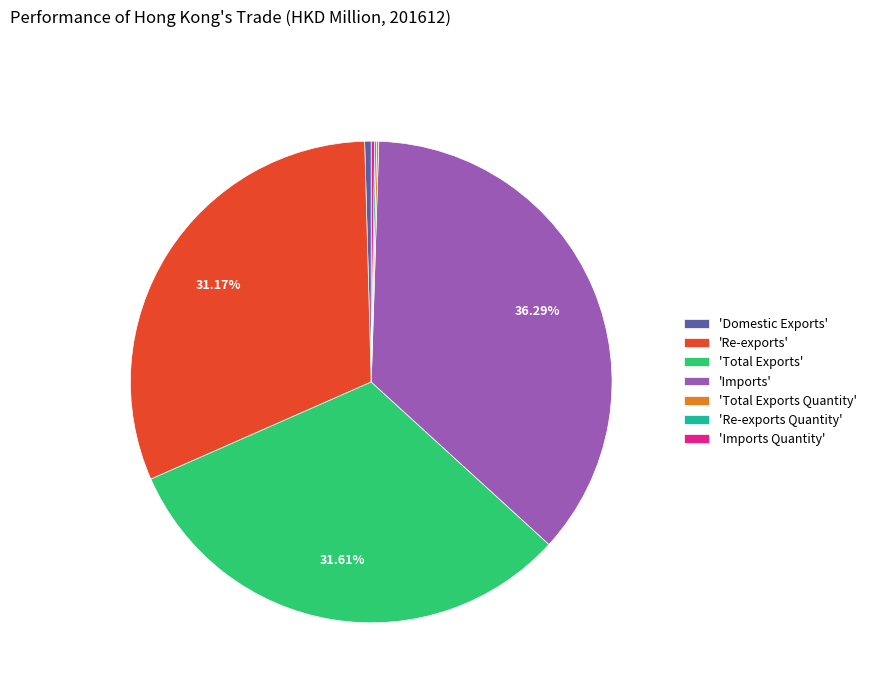

Which slice is the largest?

'Imports'